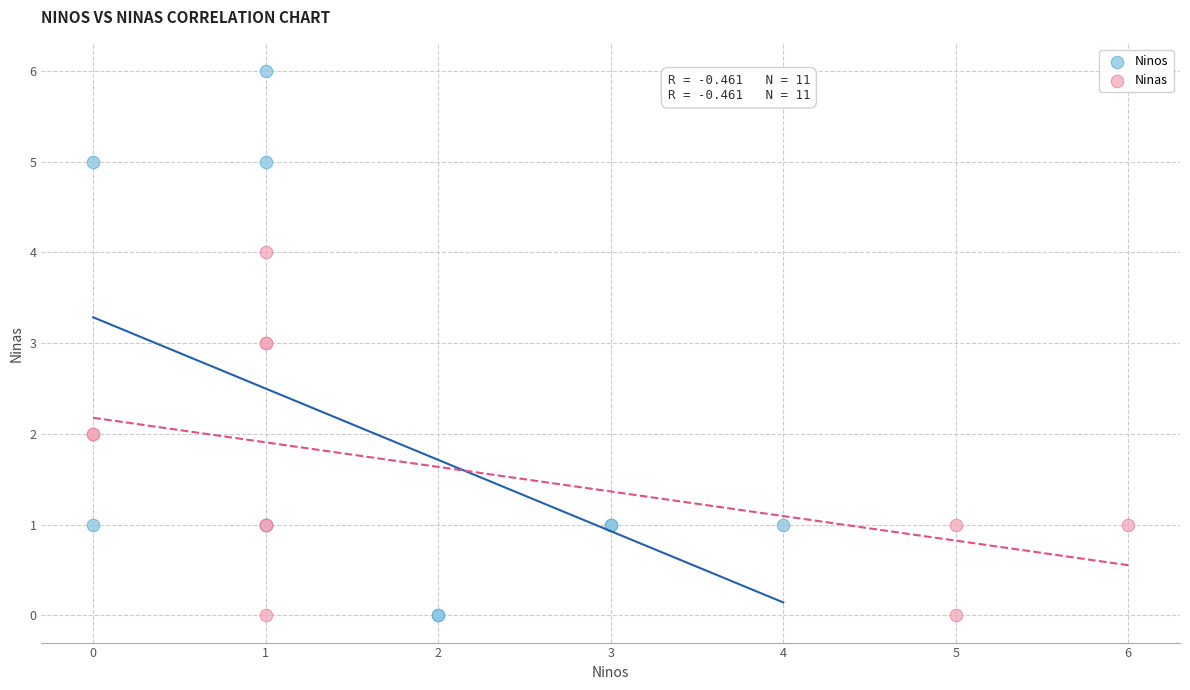

Which series contains the highest Y value?

Ninos